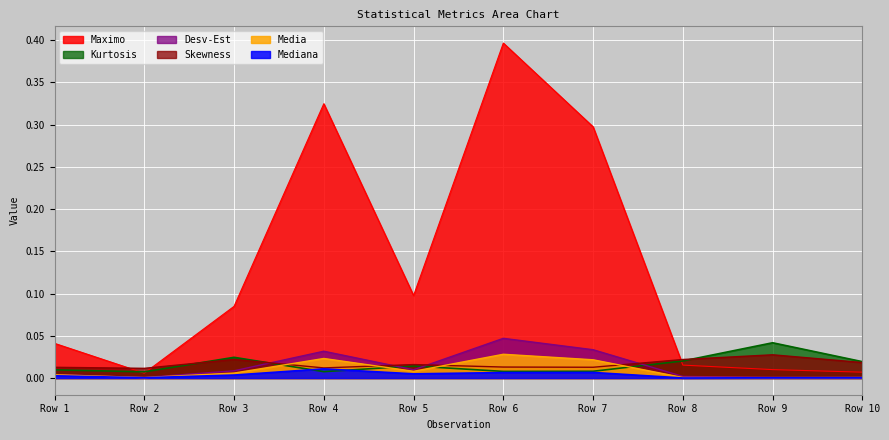

True or false: Maximo and Media cross at least once.

False